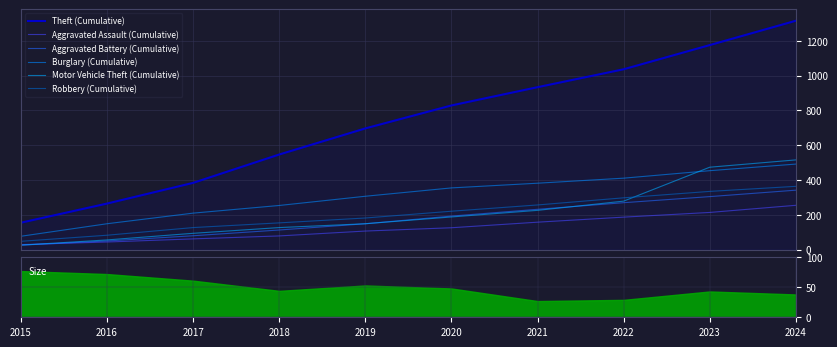

What is the value of the Theft (Cumulative) point at the 5th from the left?

697